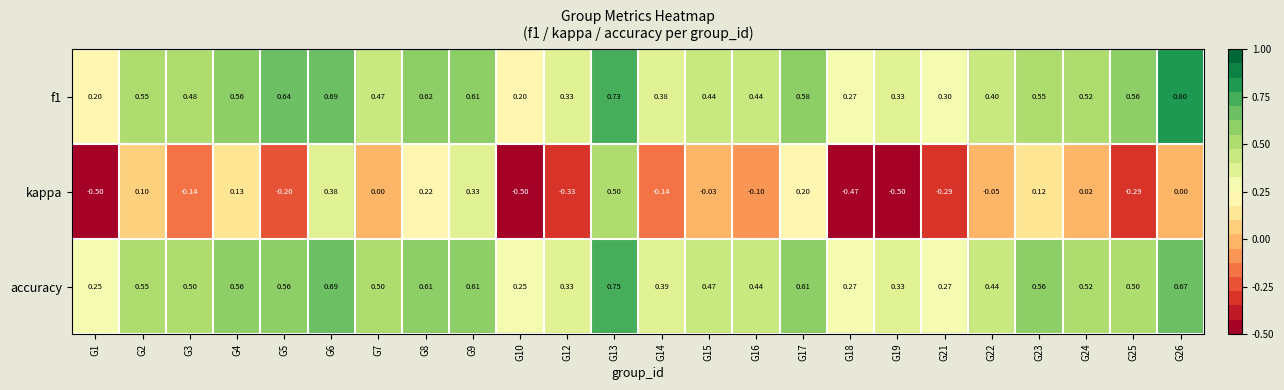

What is the spread (max minus min) of values at G15?

0.5